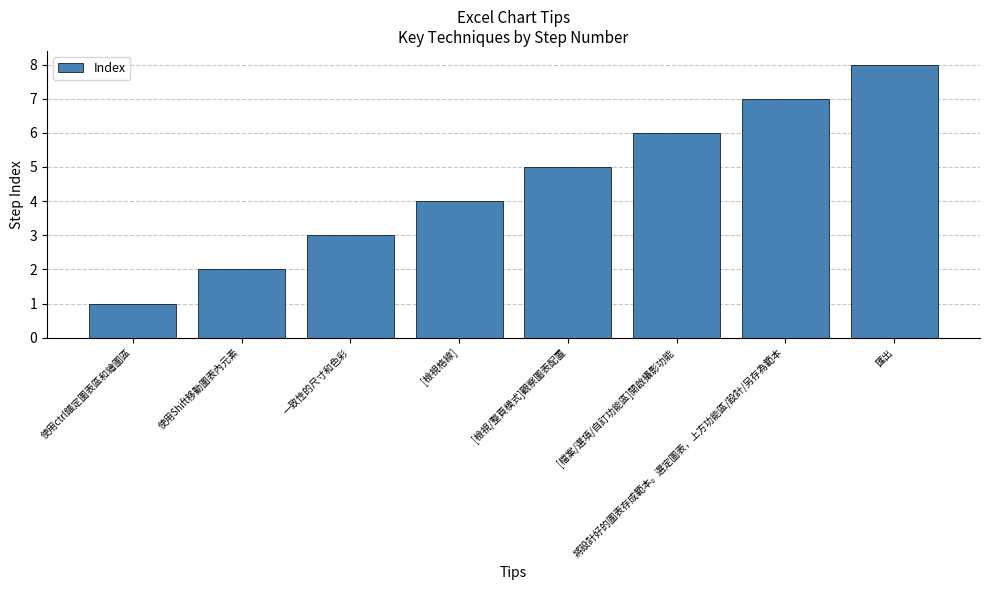

At which category does the chart reach its peak across all series?

匯出